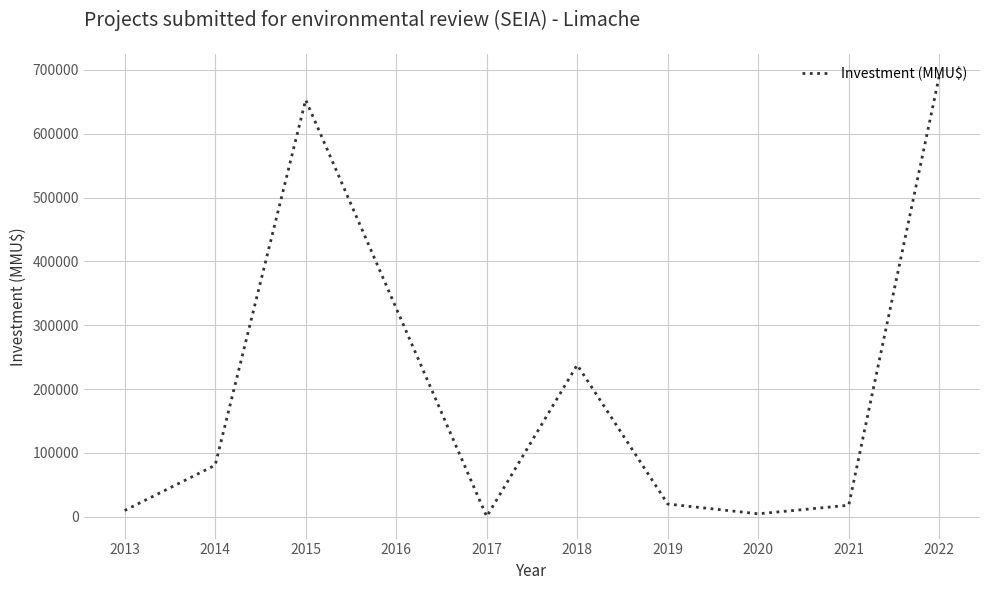

What is the maximum value shown in the chart?

690400